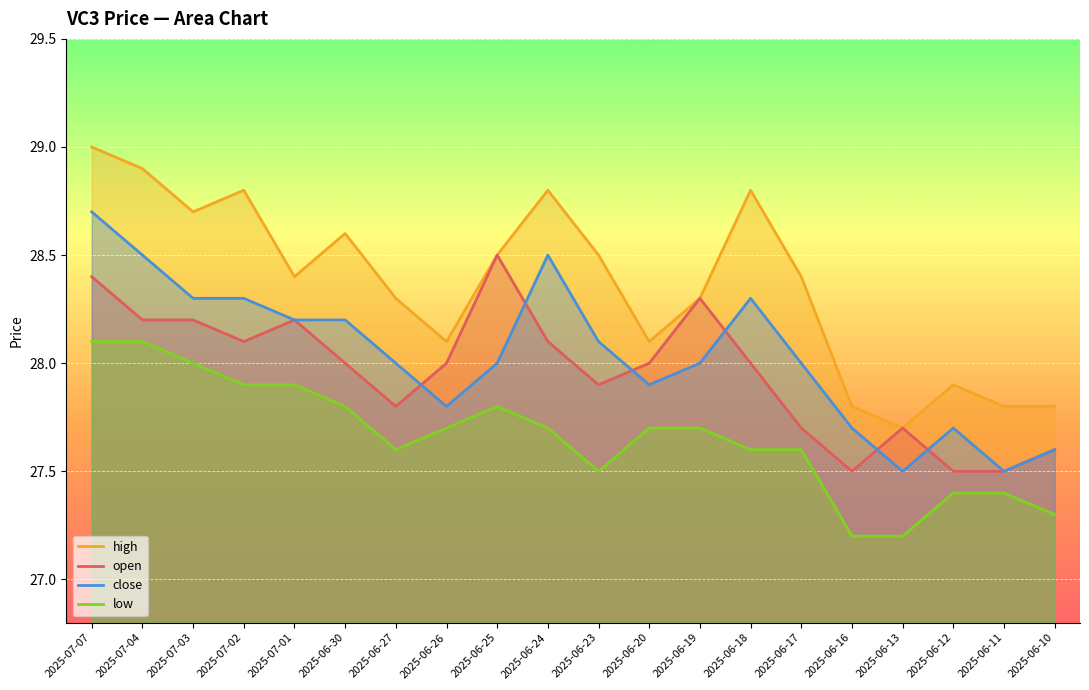

Rank the series at 2025-06-20 from lowest to highest value.

low, close, open, high